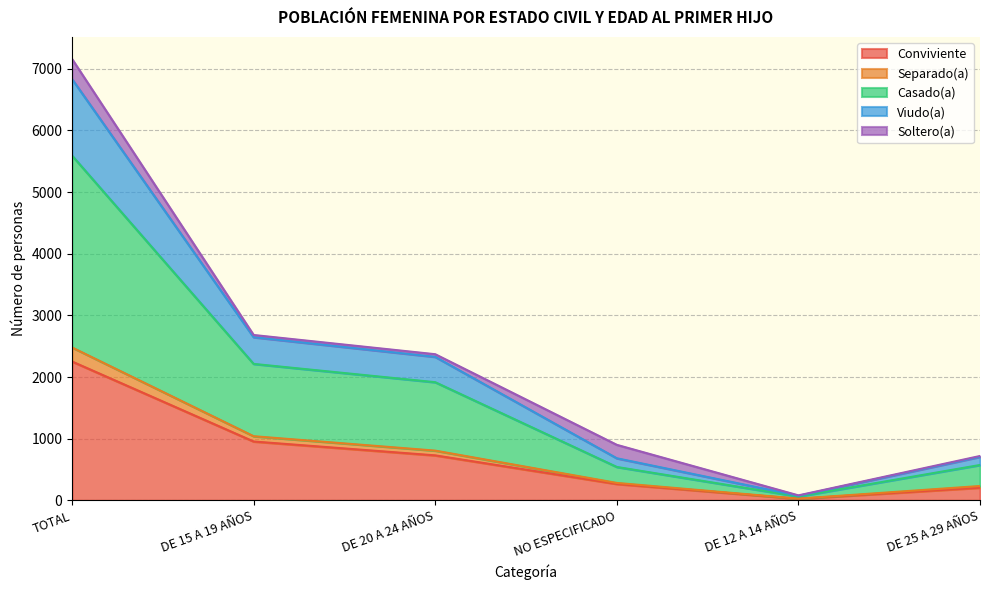

Does the chart display data point markers on the line(s)?

No